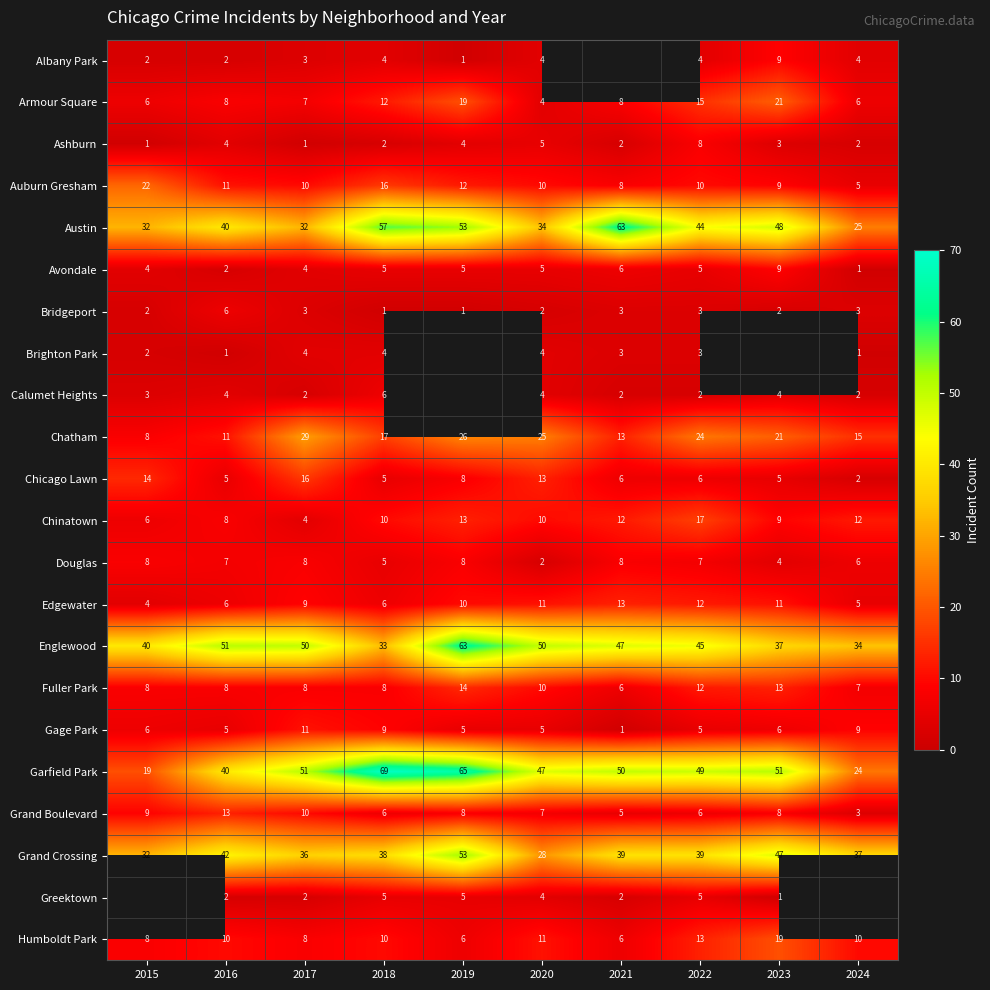

What is the sum of all Grand Boulevard values?

75